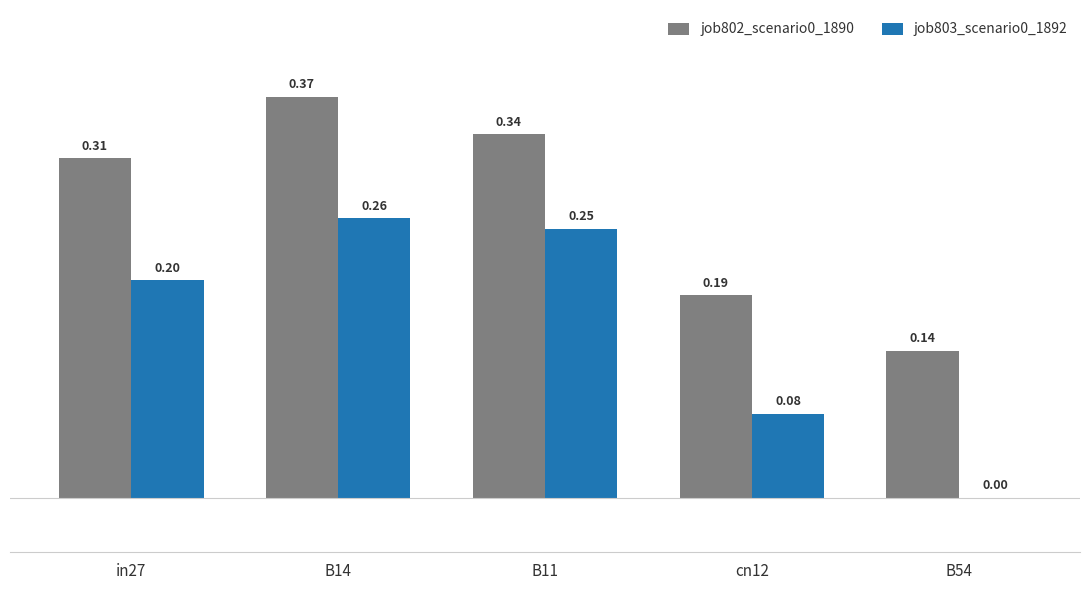

What is the total value across all series at B11?

0.6